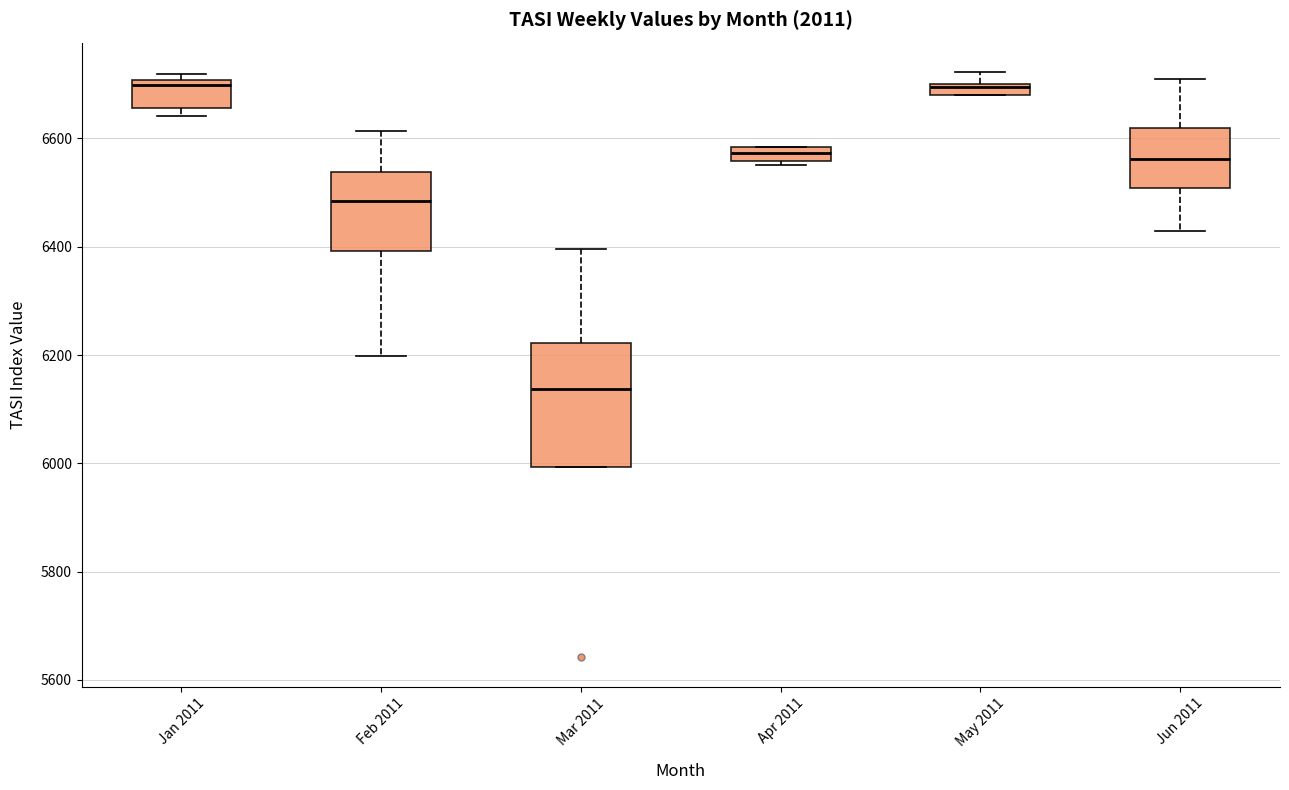

Which box is the tallest, from its lower edge to its upper edge?

Mar 2011